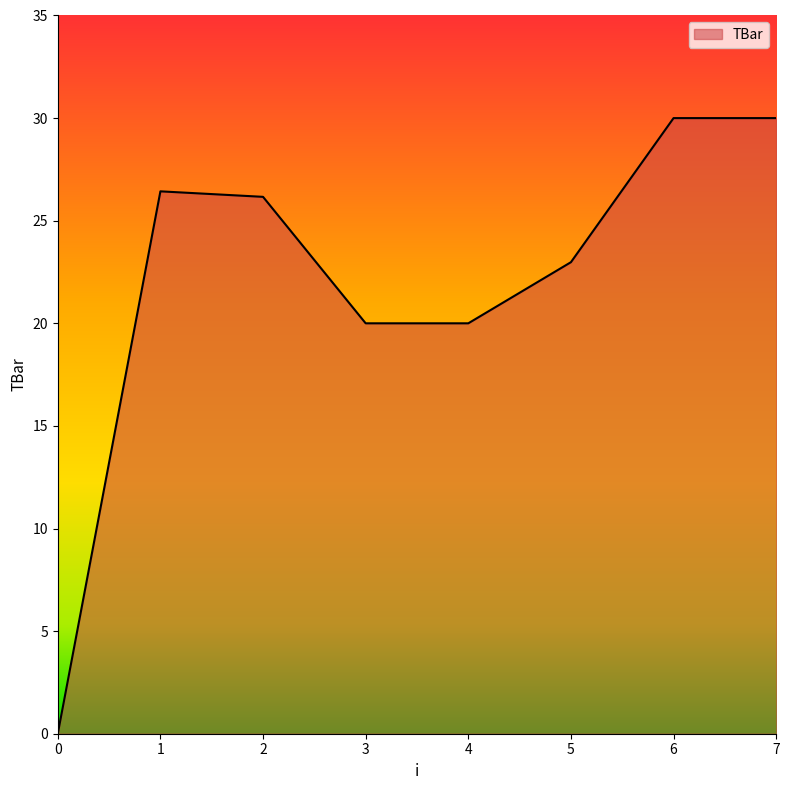

What is the average value?

21.9